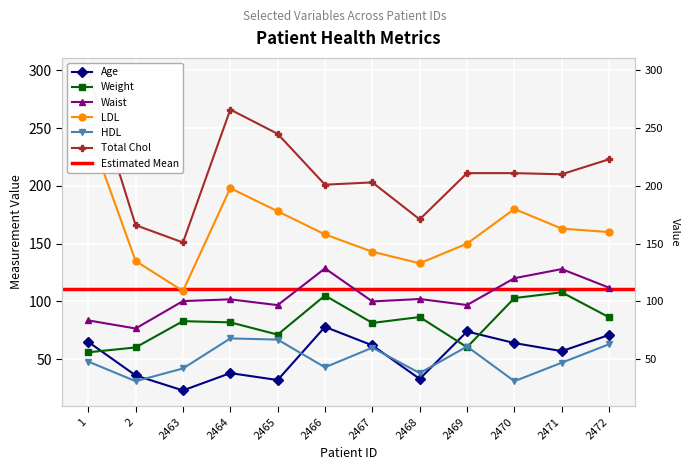

What is the maximum value shown in the chart?

297.0